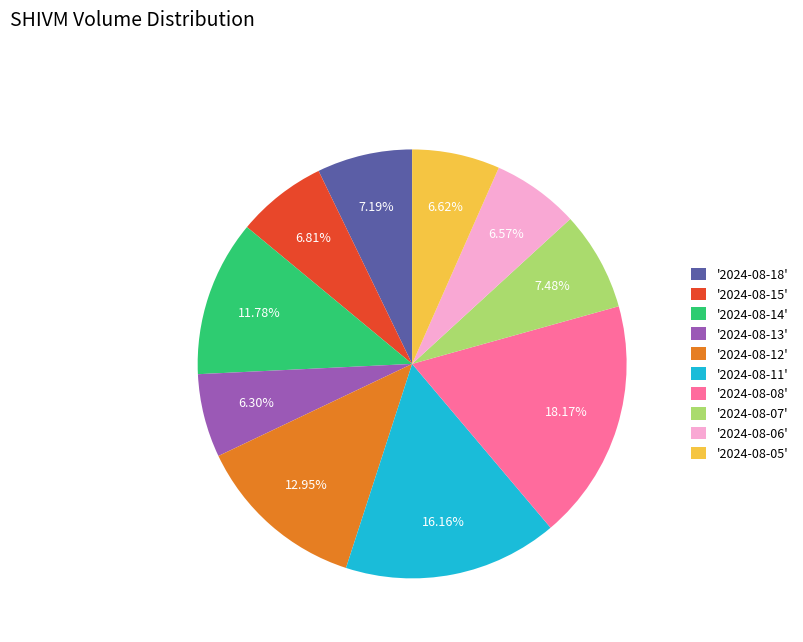

Does any single category account for the majority?

No